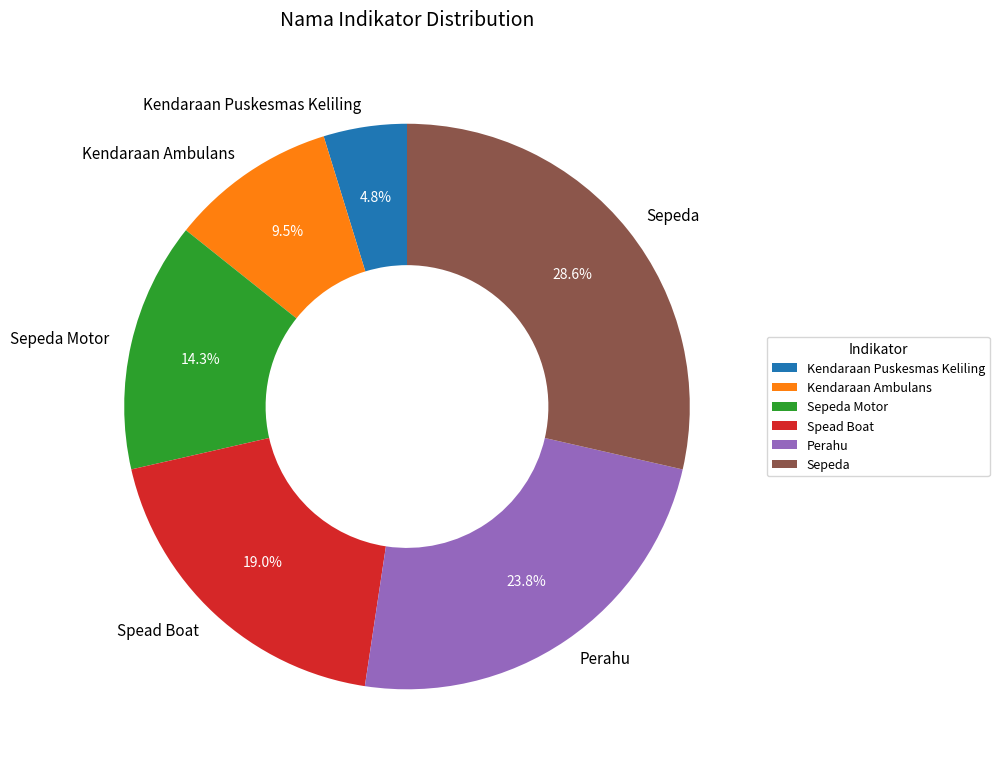

What percentage do Kendaraan Ambulans and Perahu together represent?

33.3%